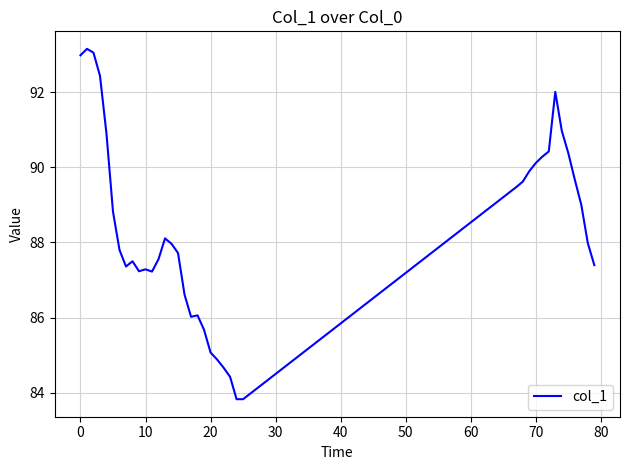

Count the number of values greater than 87.

29